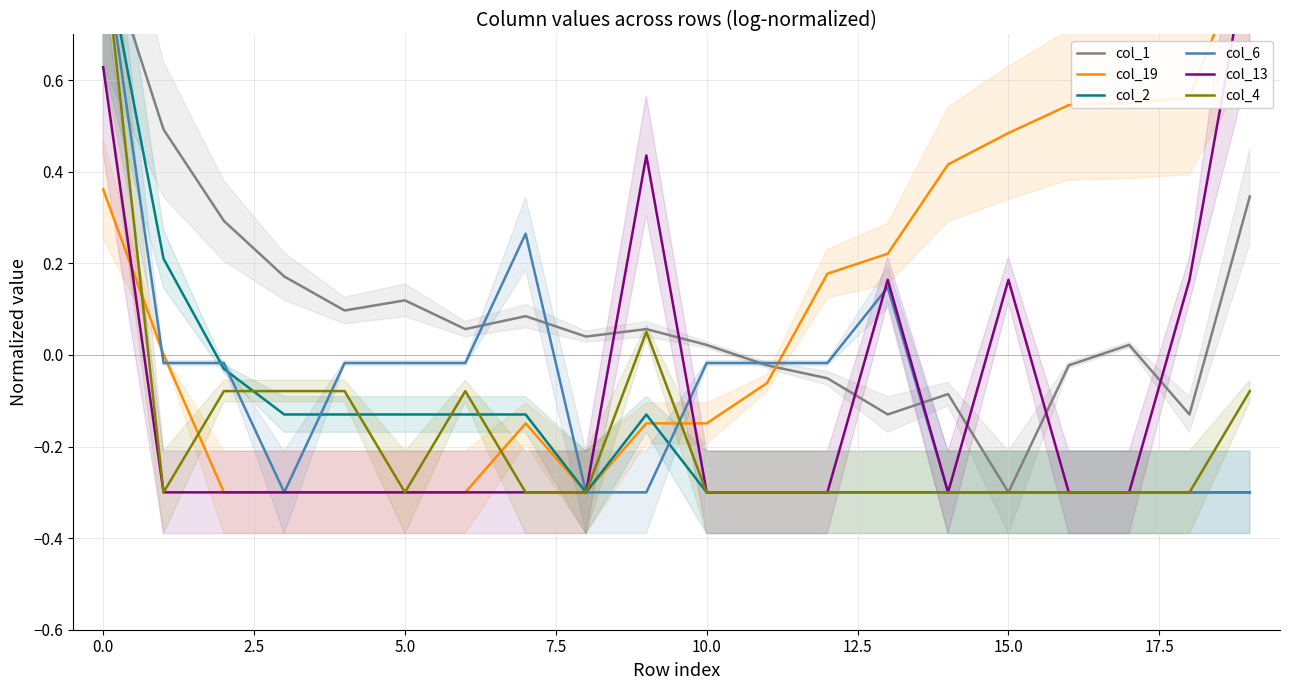

How many values in the col_6 series are below 0?

17